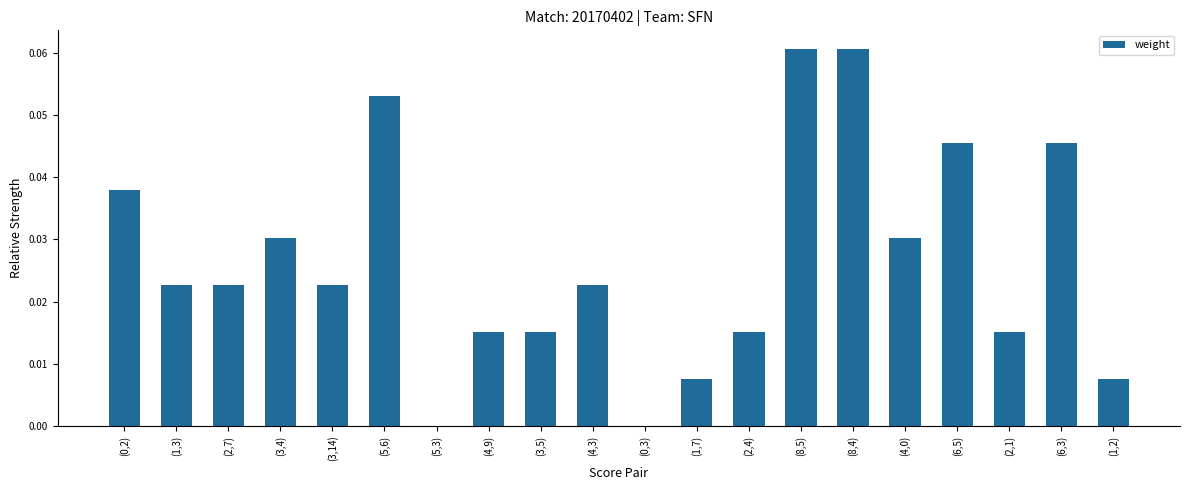

Is it true that the value at (1,2) is 0.0?

True